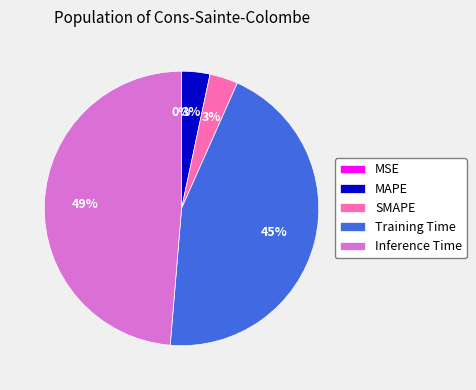

Is it true that MAPE is 11% of the pie?

False